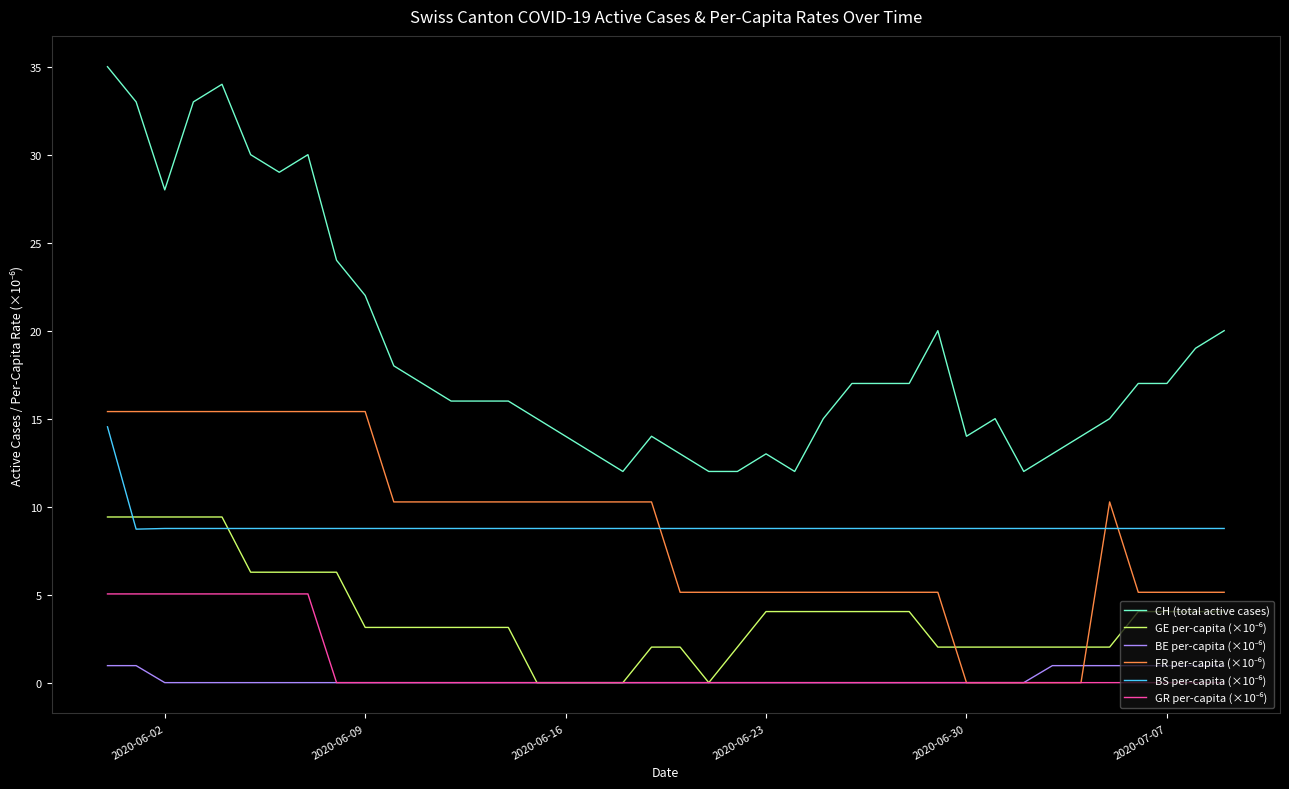

Which series has the largest range (max minus min)?

CH (total active cases)